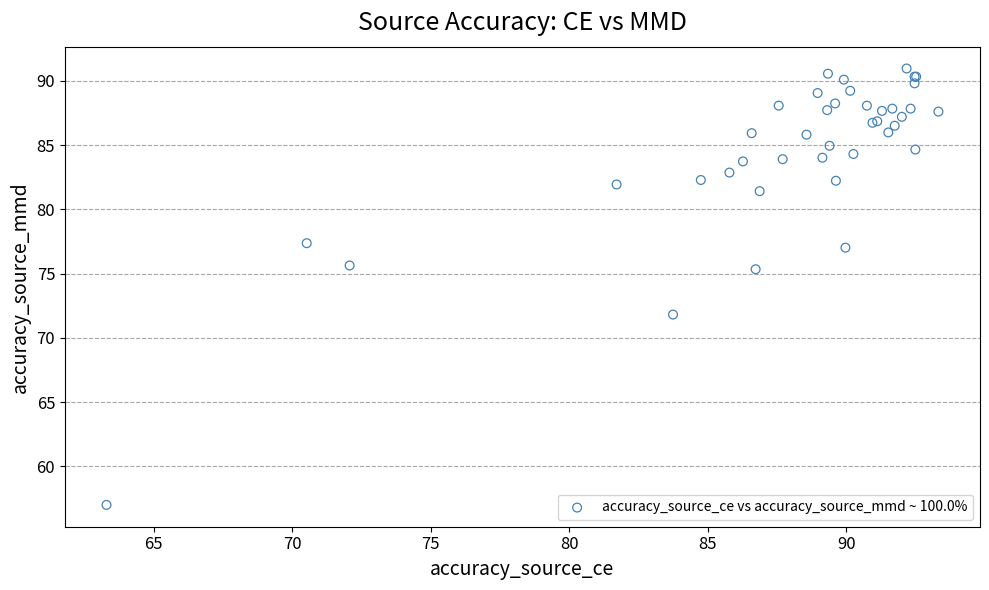

What Y value in the scatter plot is closest to 73?

71.8